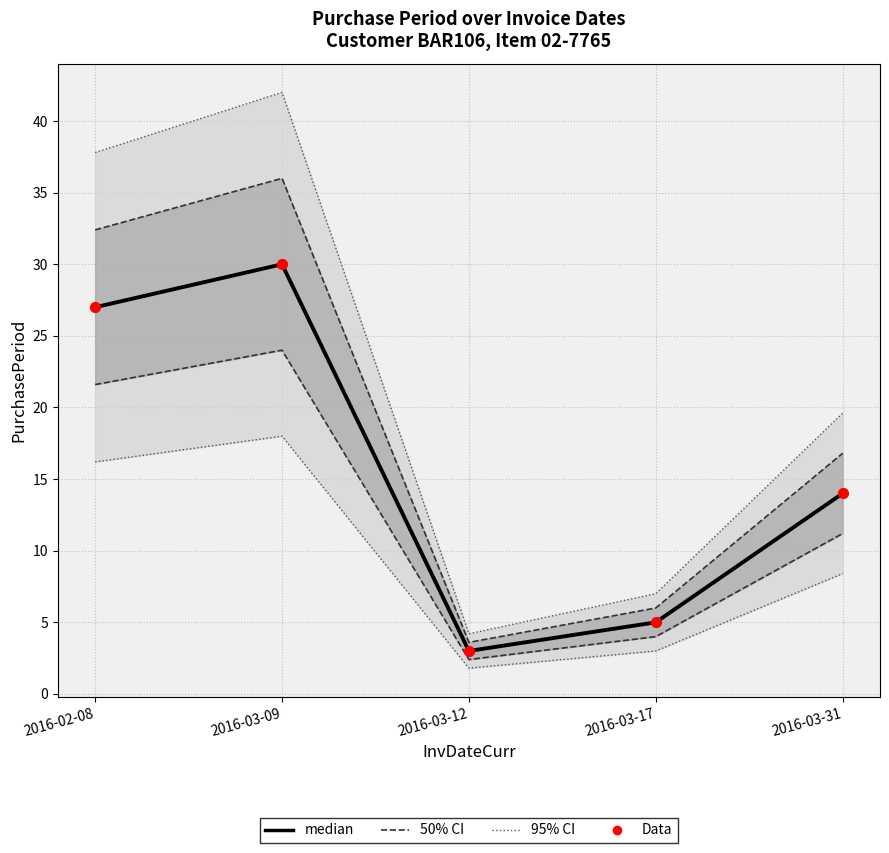

Which series has the largest total across all categories?

median